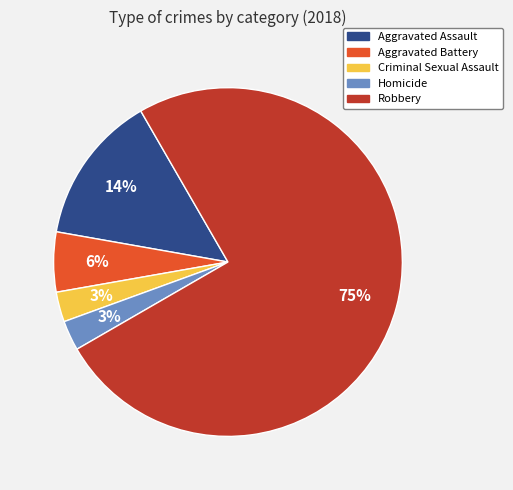

Is there a majority slice in this chart?

Yes